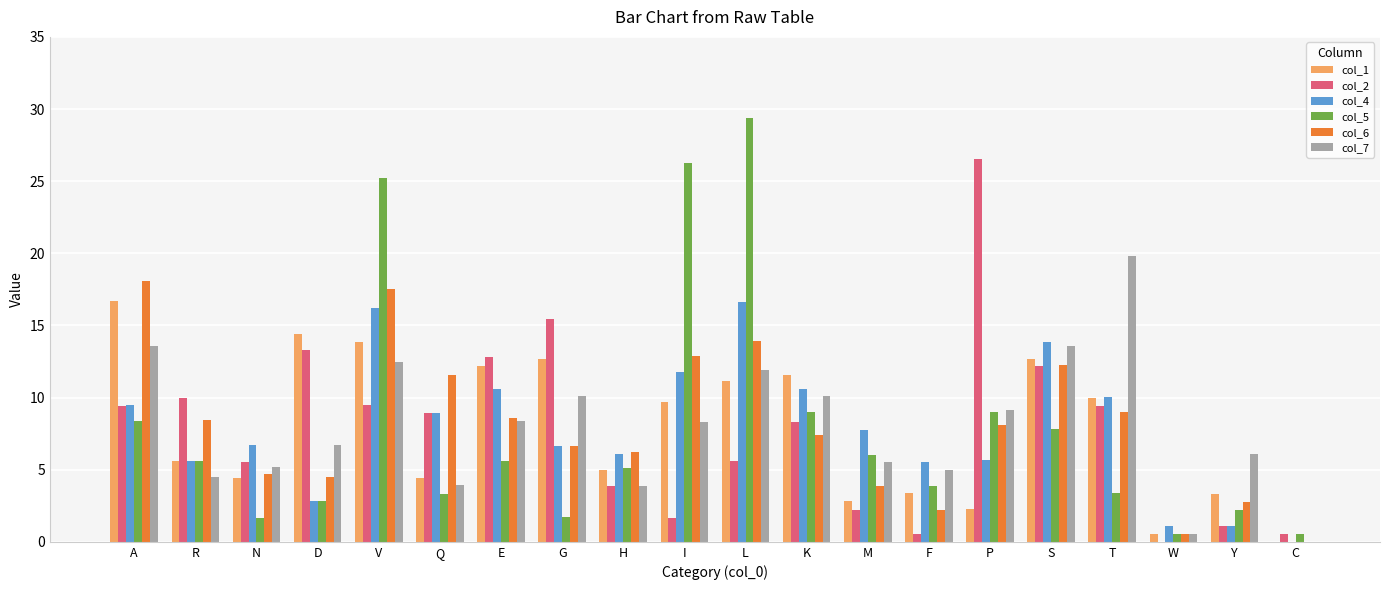

How many values in col_6 are above zero?

19